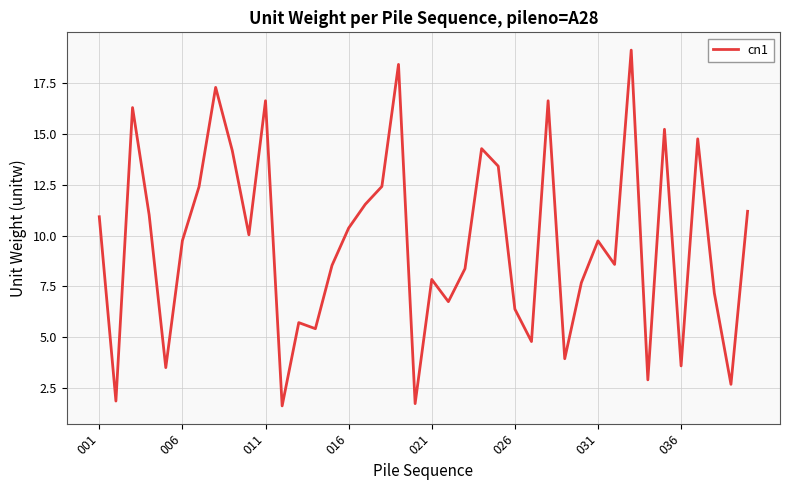

What is the maximum value shown in the chart?

19.1